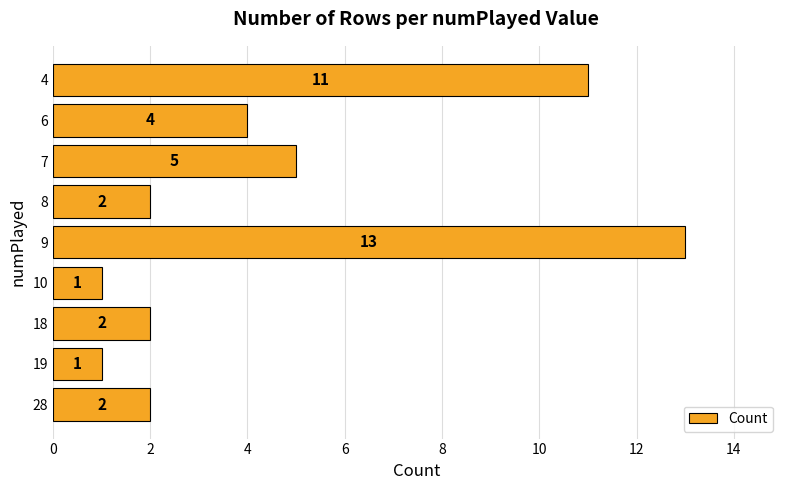

Where is the data nearest to the value 7?

7